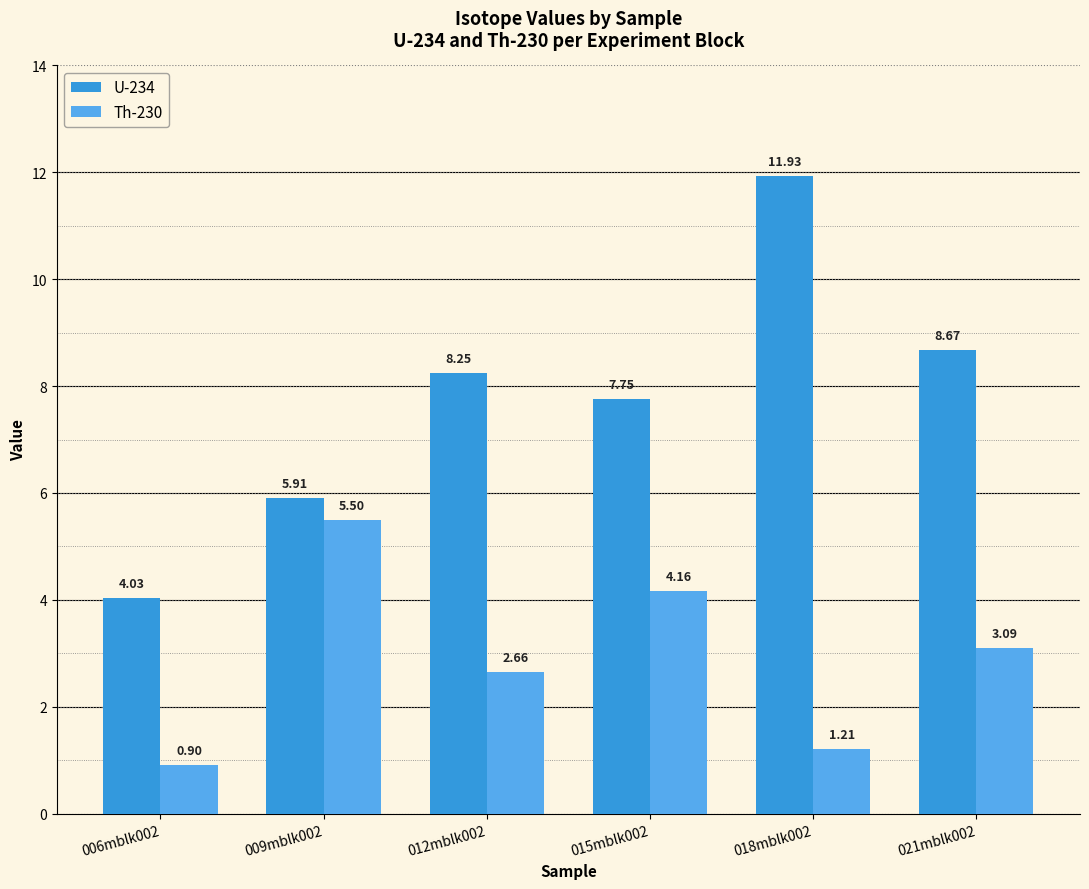

Is the value of U-234 at 018mblk002 greater than the value of Th-230 at 018mblk002?

Yes